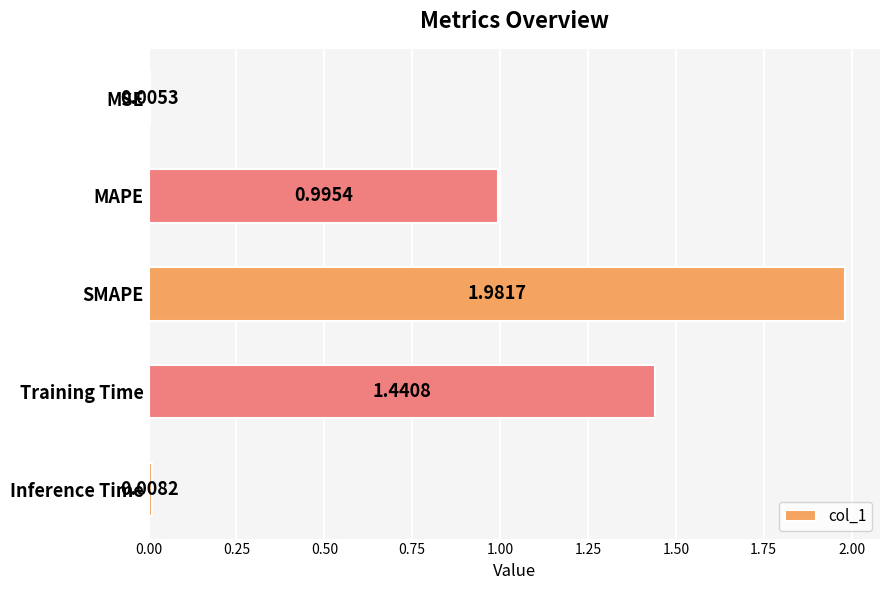

What is the sum of all values?

4.4